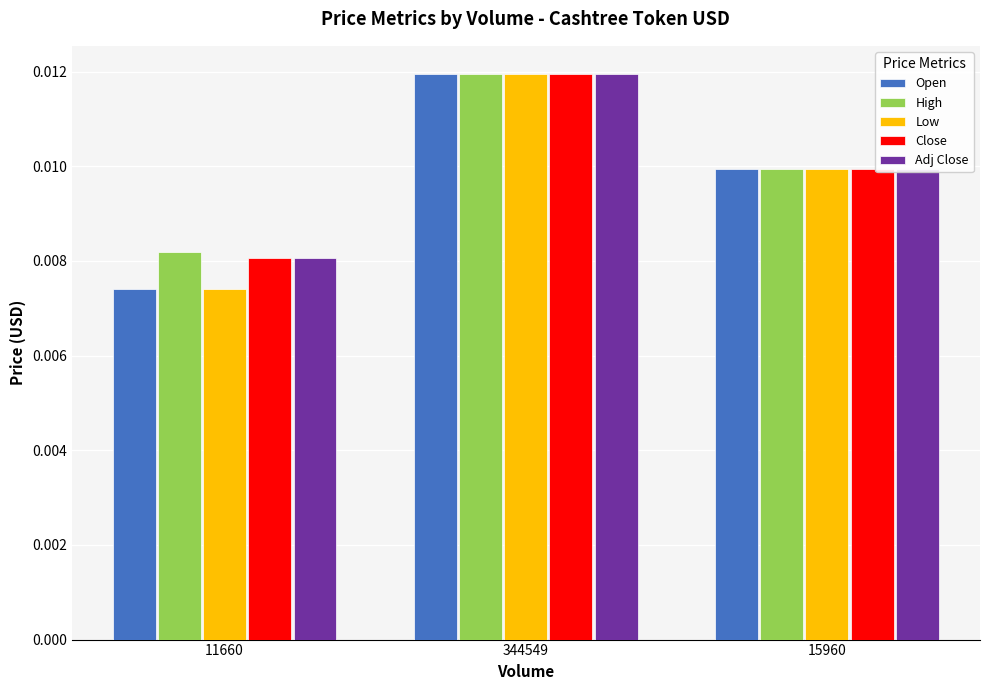

Does the chart contain any negative values?

No